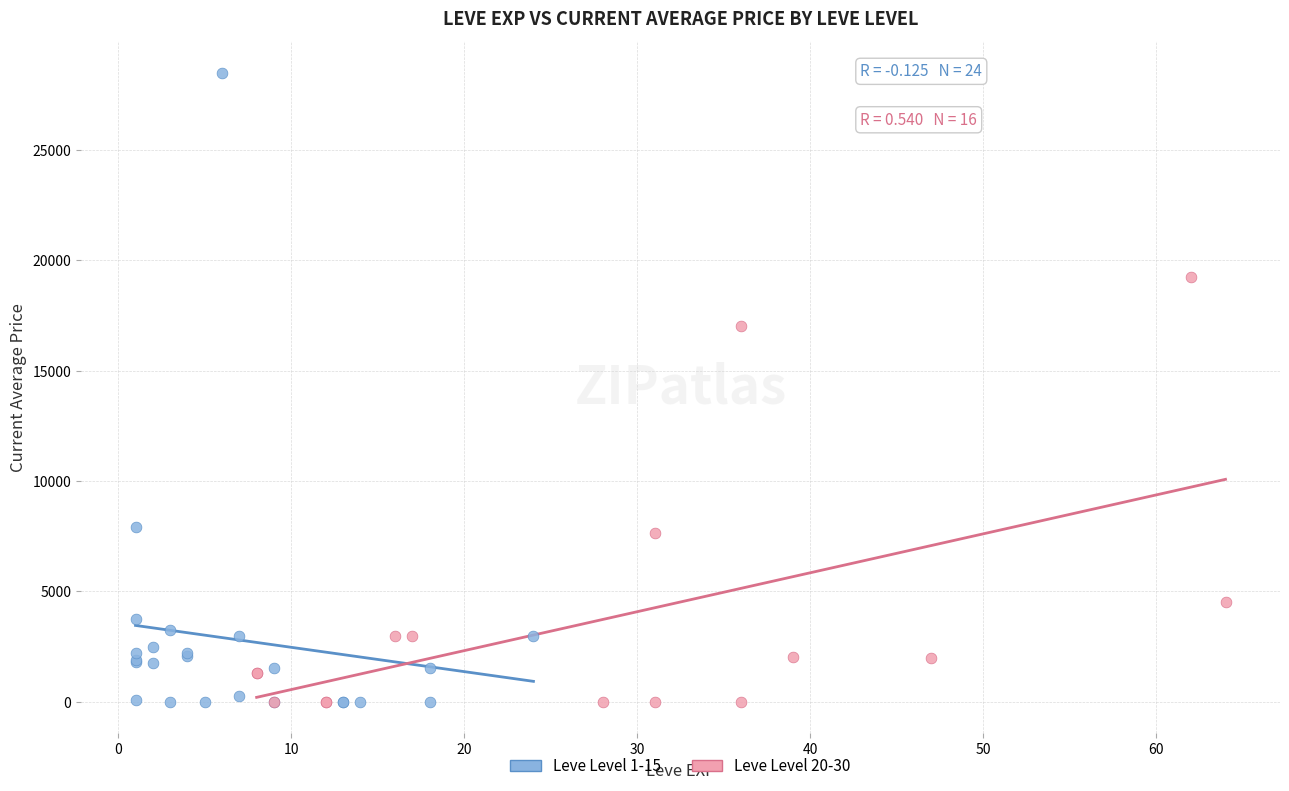

Which series reaches the maximum Y coordinate?

Leve Level 1-15